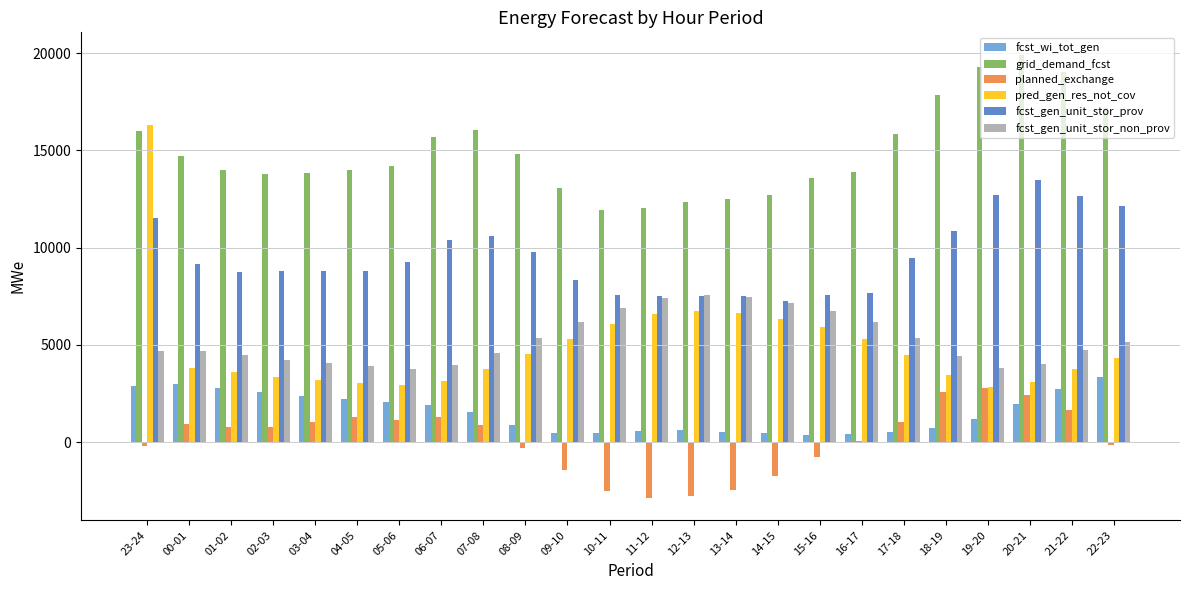

Are the bars horizontal?

No